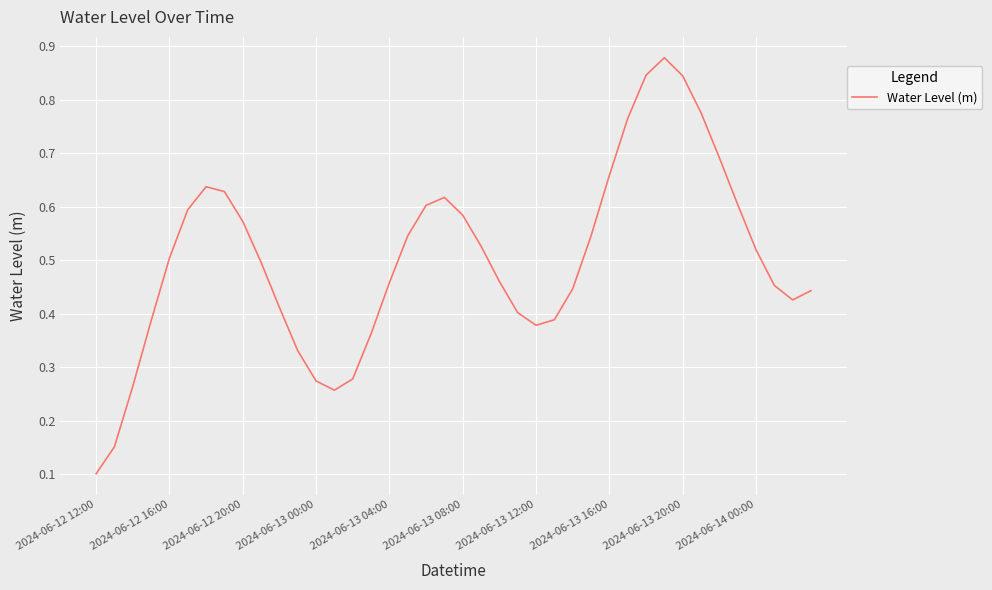

At which category does the chart reach its minimum across all series?

2024-06-12 12:00